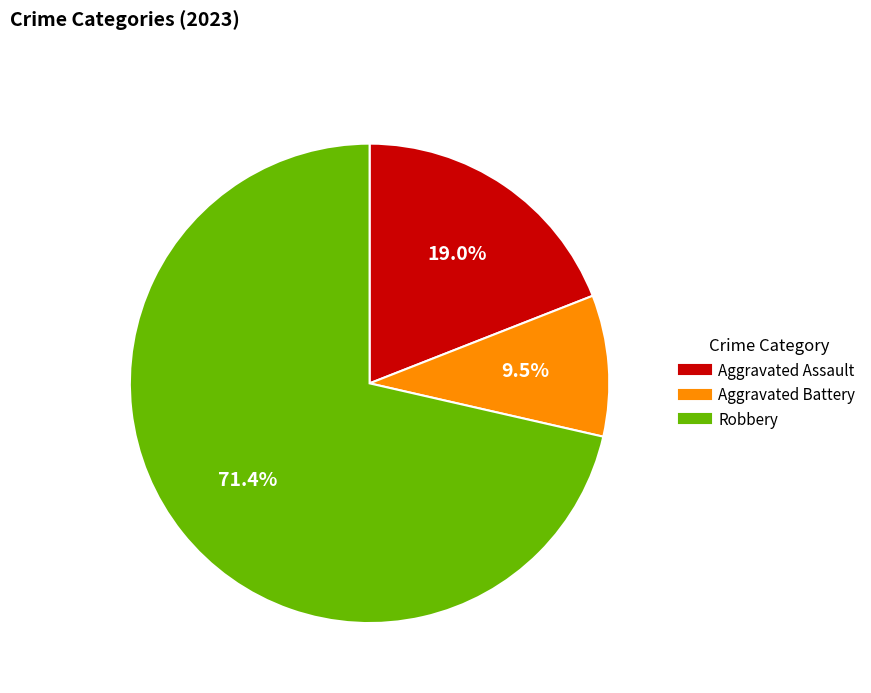

To the nearest percent, what is the average slice percentage?

33%